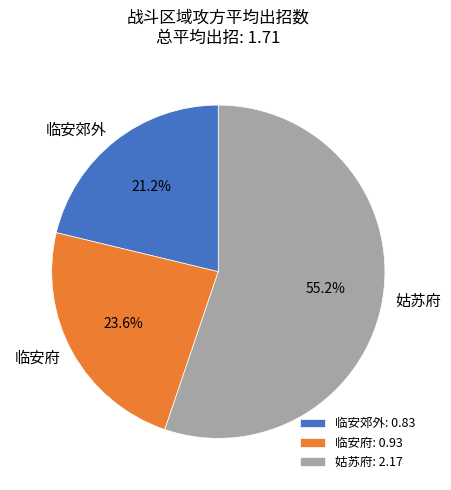

What is the ratio of the value at 临安府: 0.93 to the value at 姑苏府: 2.17?

0.4